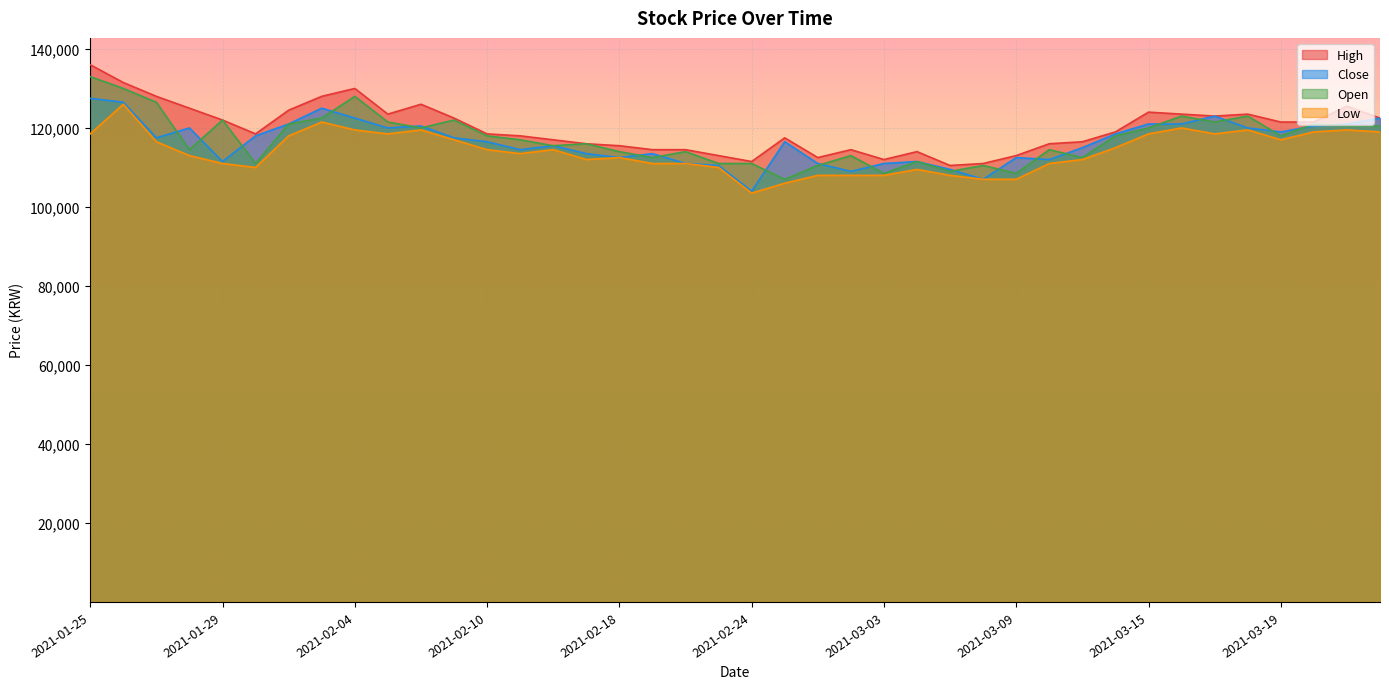

What are all the series names shown in the legend?

High, Close, Open, Low